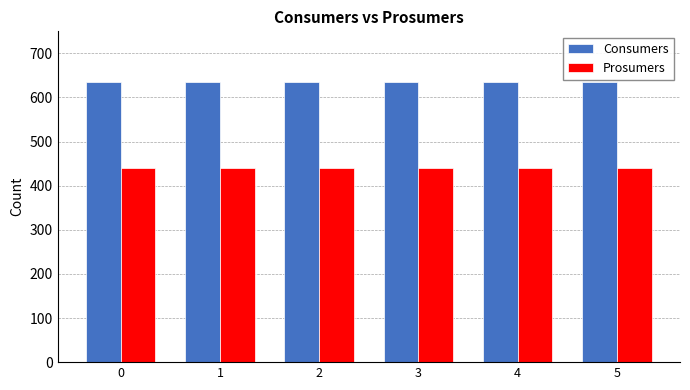

What is the difference between the highest and lowest values at 2?

195